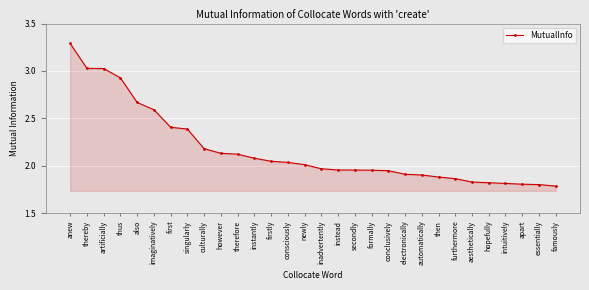

The value at intuitively is 3.3. True or false?

False